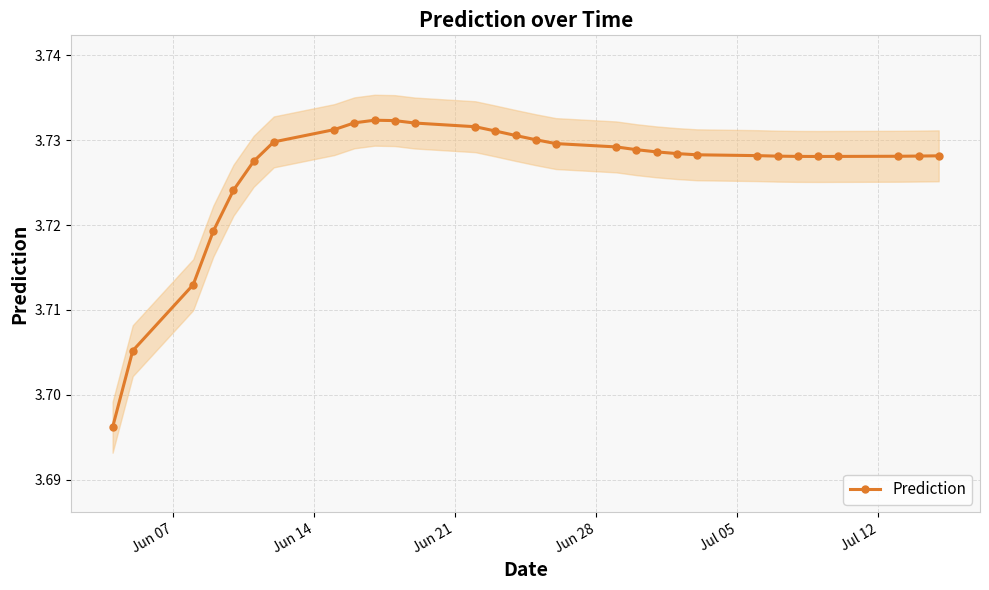

Count the Prediction values in the range 3 to 4.

30